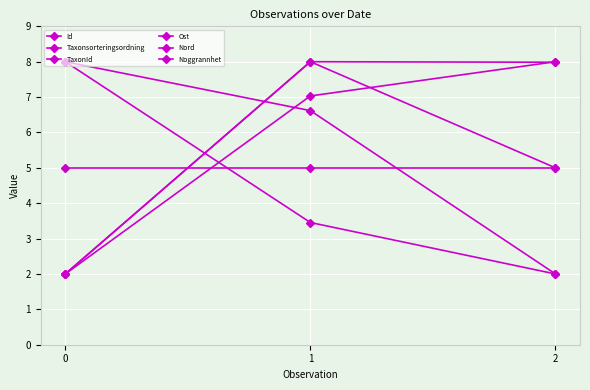

Is it true that Ost equals 7.0 at 1?

True